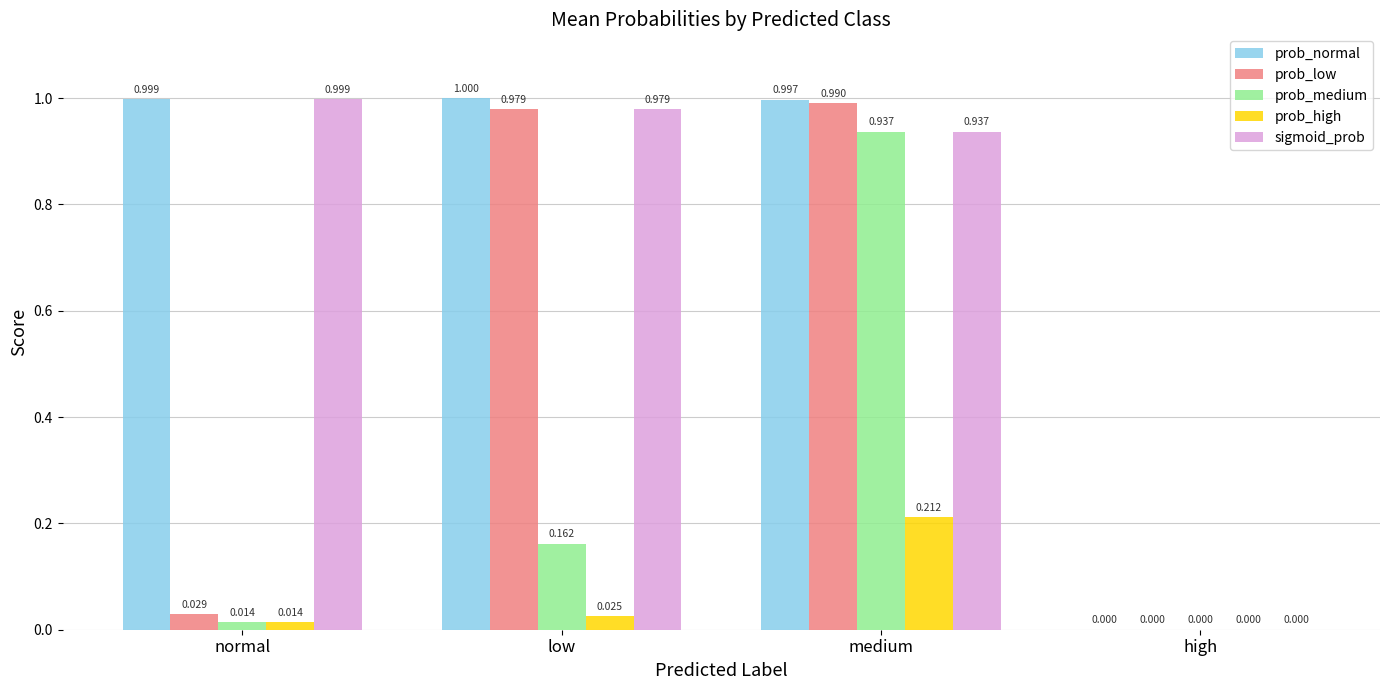

Which category has the highest value in the sigmoid_prob series?

normal